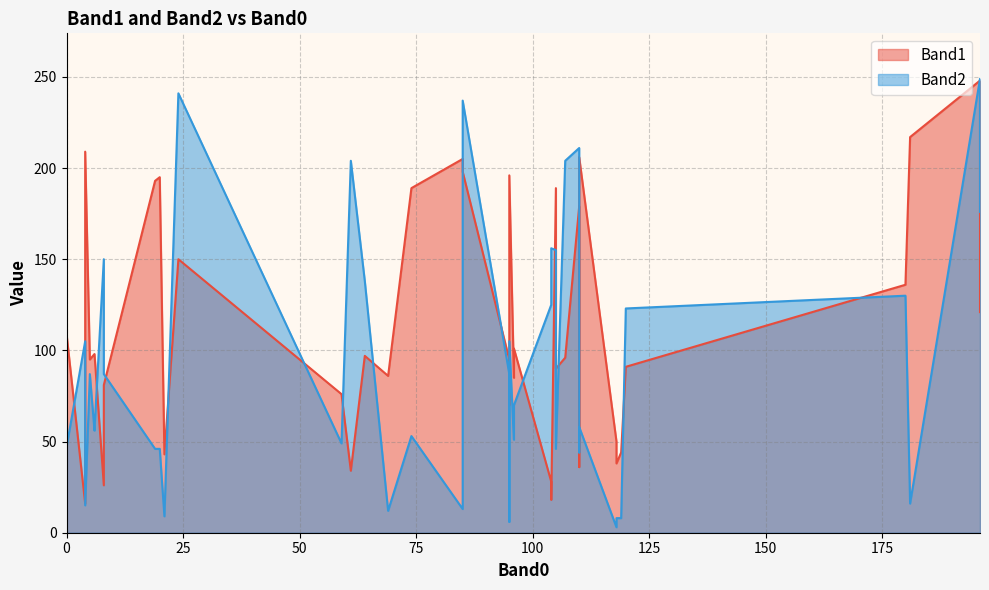

What is the lowest value of the Band2 series?

3